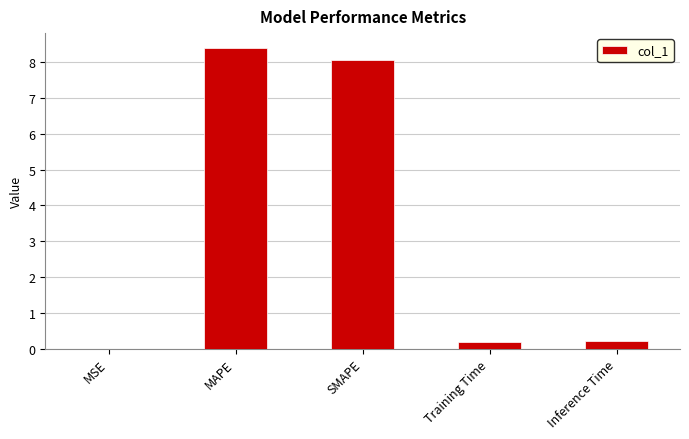

What is the sum of all values?

16.8